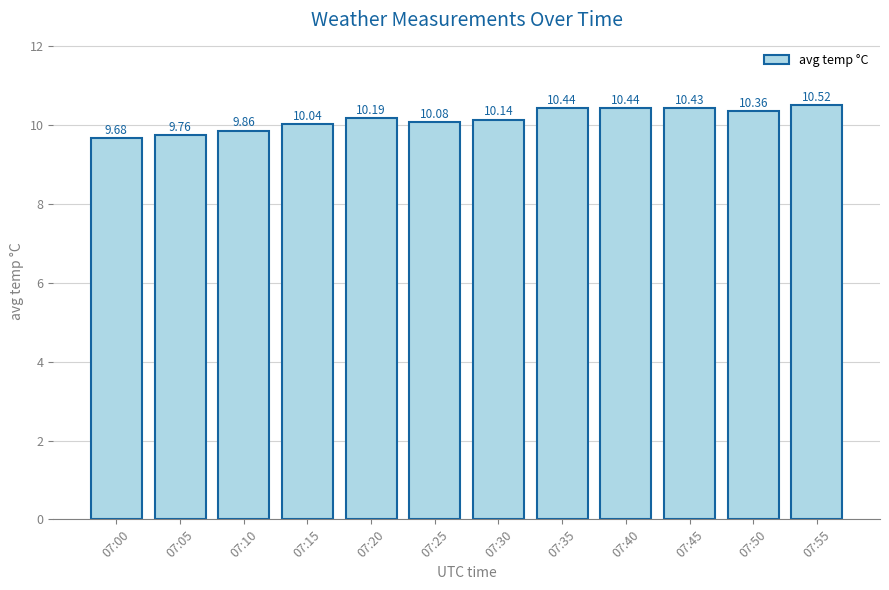

What is the average value?

10.2